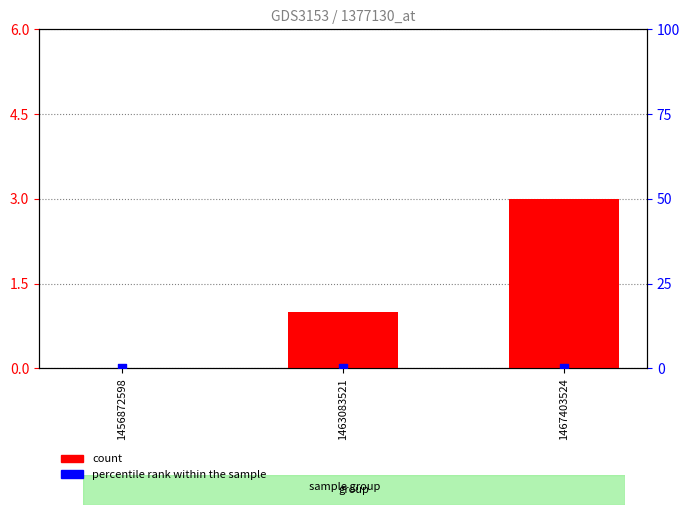

What are all the series names shown in the legend?

count, percentile rank within the sample